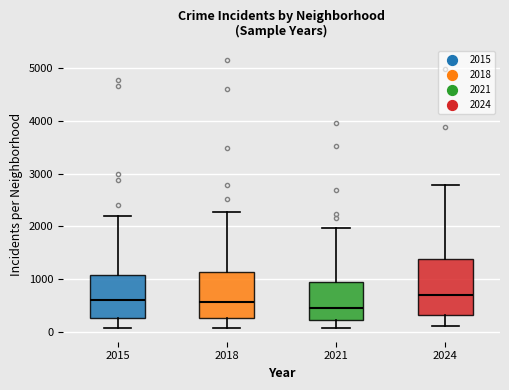

Where does the upper whisker of the box at x = 2015 end on the y-axis? The values are not printed on the chart, so give them approximately, as read against the axis.

2200